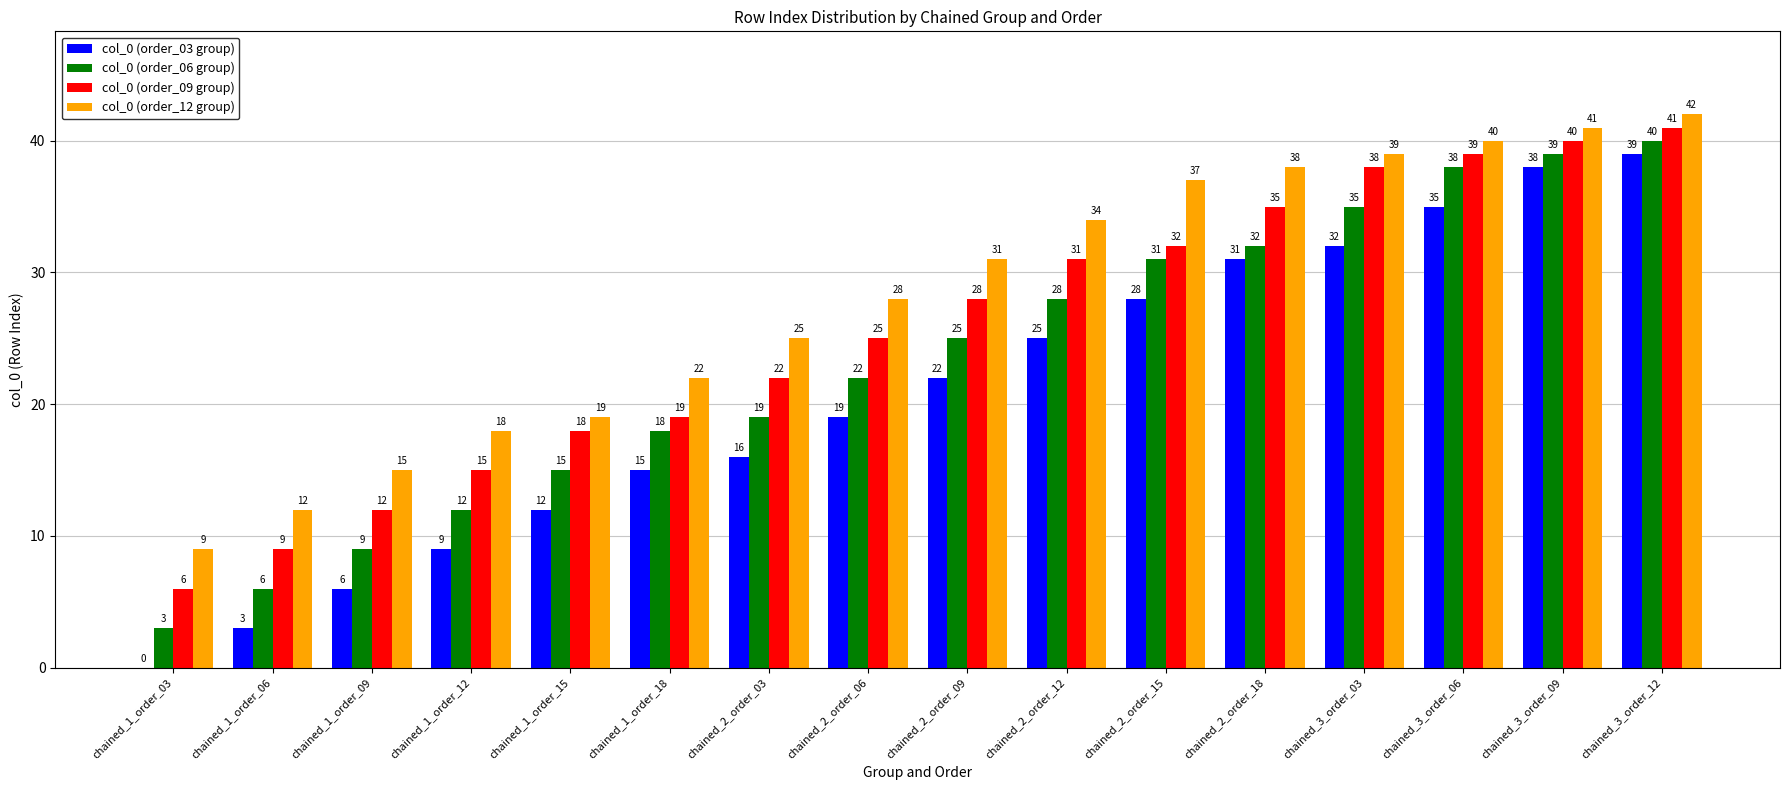

What is the sum of all col_0 (order_06 group) values?

372